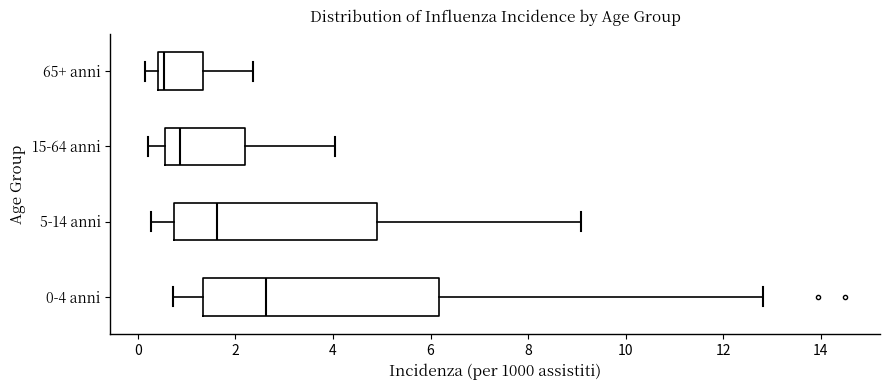

Which box's median line is the furthest to the right?

0-4 anni